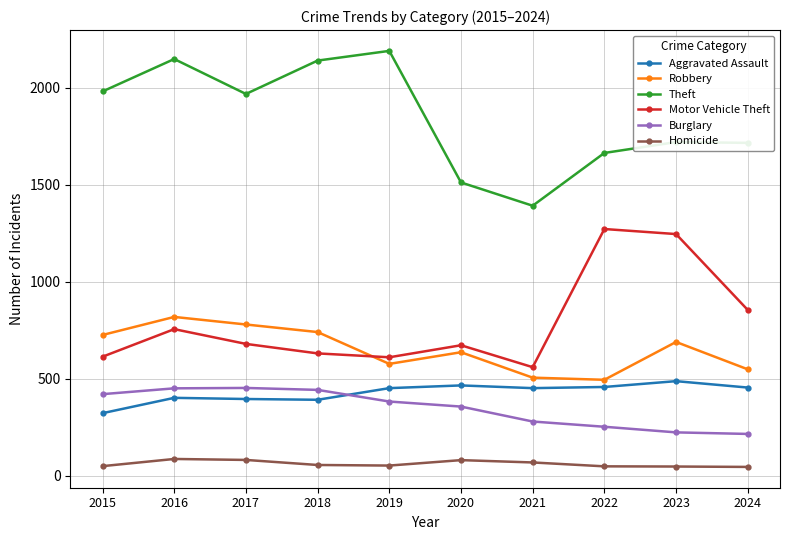

Where is Motor Vehicle Theft nearest to the value 916?

2024